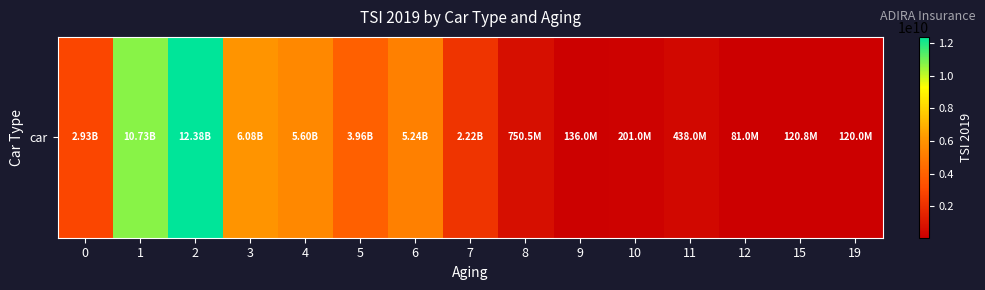

What is the greatest value displayed?

12384574020.9